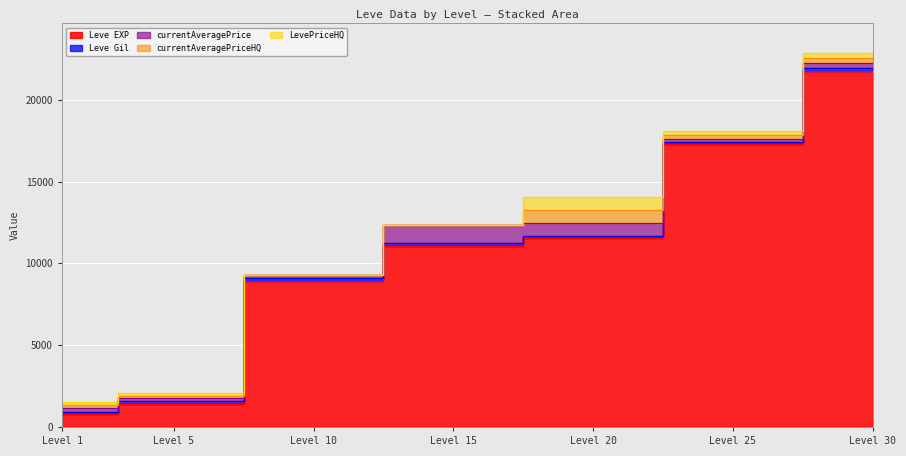

Reading left to right, transcribe all the data shown in this chart.

Leve EXP: 800.0	1420.0	8930.0	11040.0	11560.0	17310.0	21740.0
Leve Gil: 113.0	140.0	169.0	230.0	101.0	126.0	175.0
currentAveragePrice: 227.5	186.5	177.1	1048.2	807.4	164.4	324.8
currentAveragePriceHQ: 180.0	168.0	0.0	0.0	785.7	232.9	300.5
LevePriceHQ: 180.0	168.0	0.0	0.0	785.7	232.9	300.5